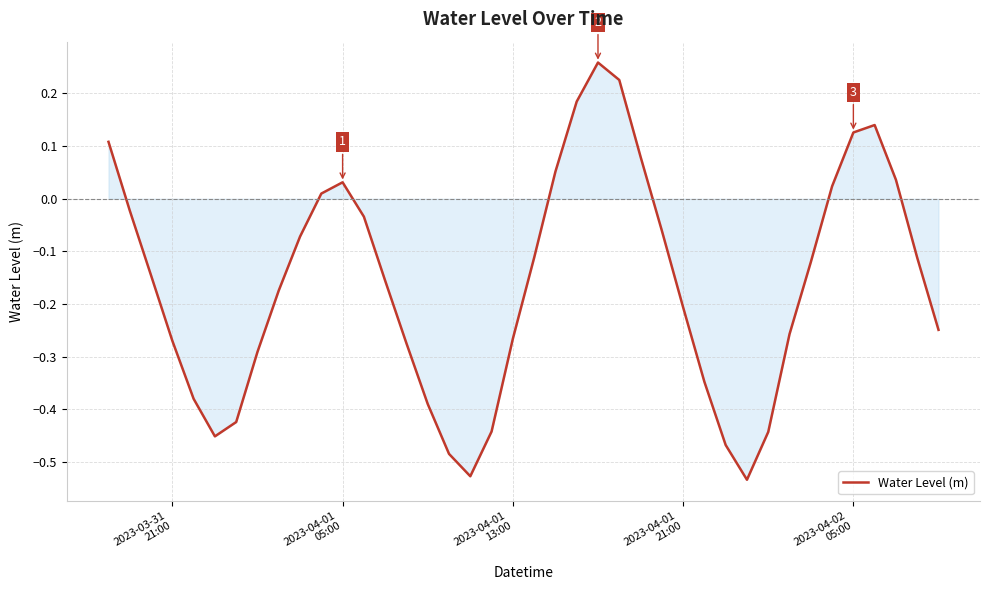

What is the difference between the maximum and minimum values?

0.8